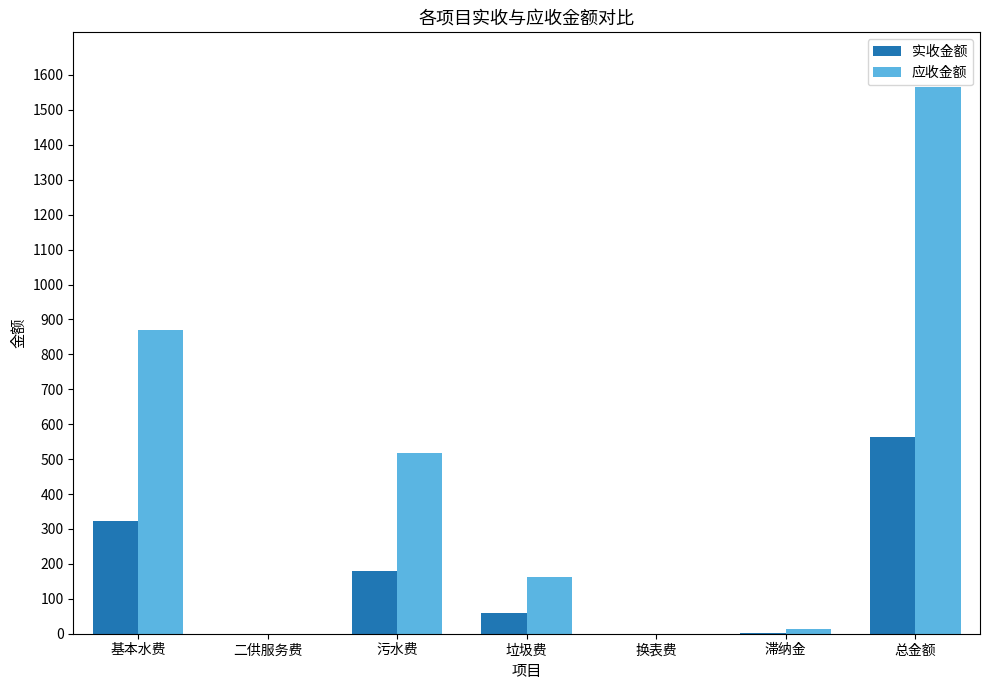

Between 基本水费 and 二供服务费, which series saw the biggest shift?

应收金额